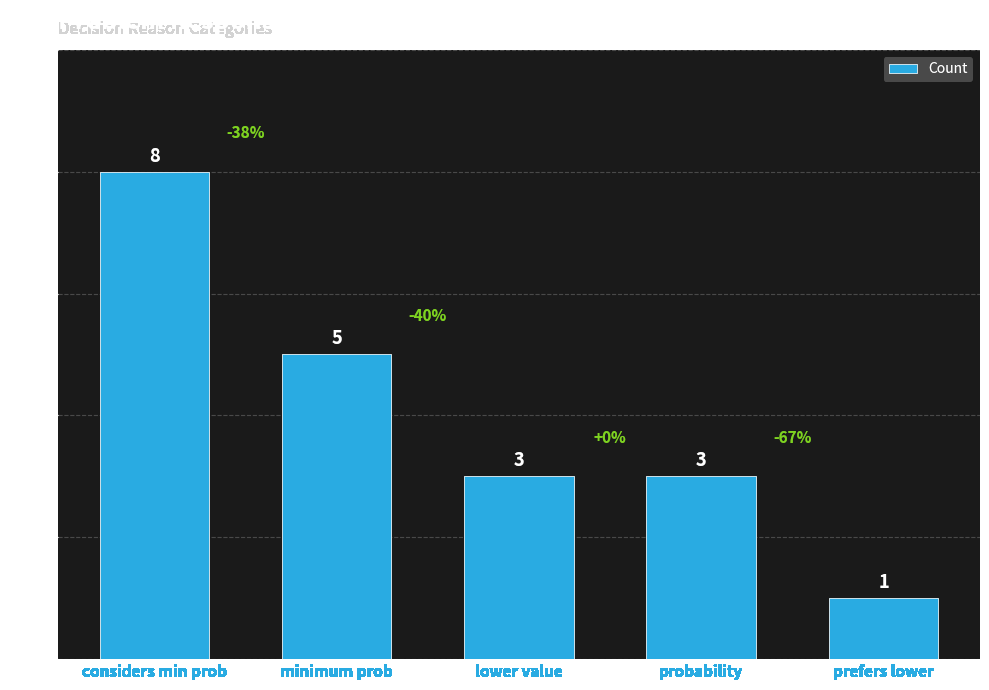

What is the sum of the values at lower value and probability?

6